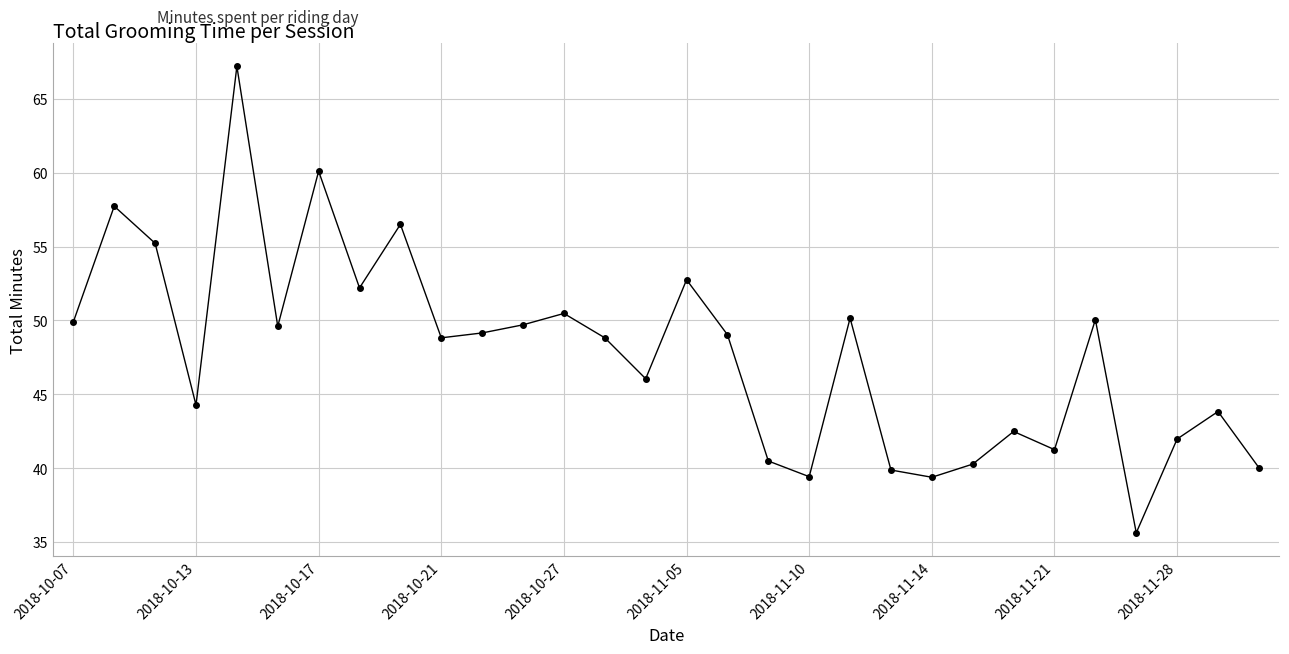

What is the average value?

47.7